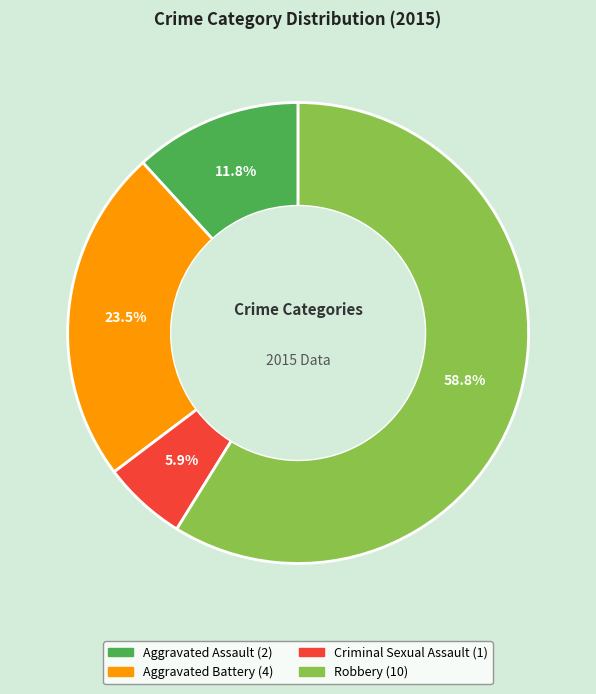

How many slices are in this pie chart?

4